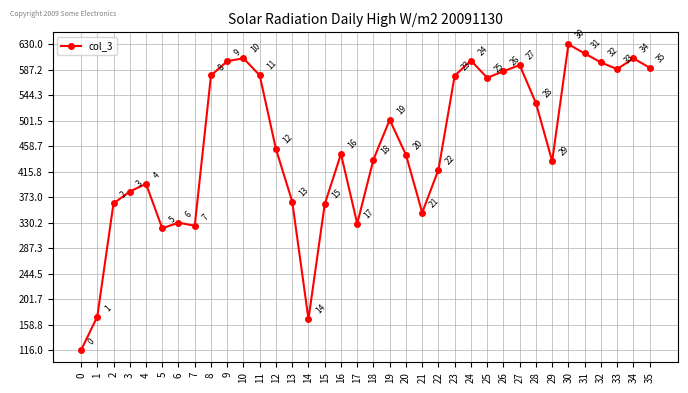

What is the change in value from 27 to 29?

-161.4